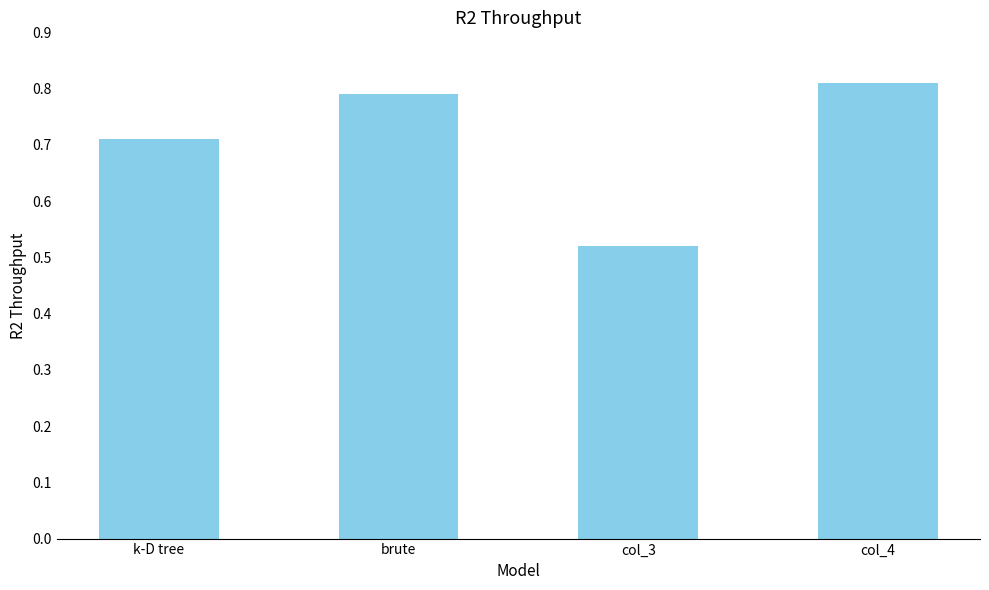

Does the chart contain stacked bars?

No